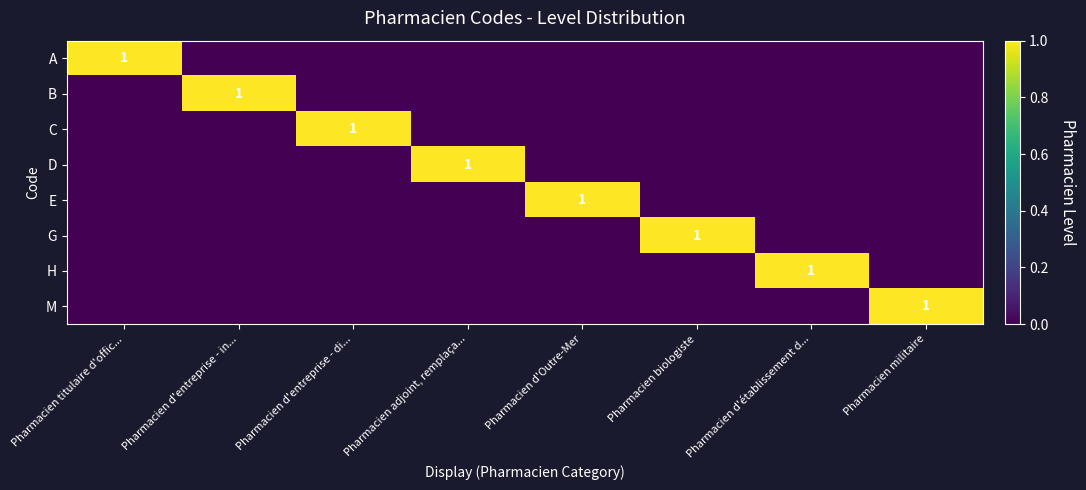

The C series shows 0 at Pharmacien d'entreprise - di.... True or false?

False